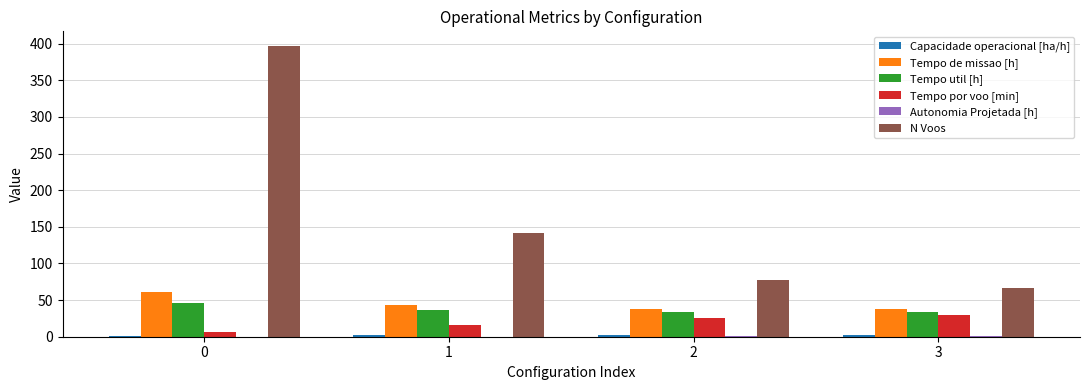

Which series has the largest total across all categories?

N Voos